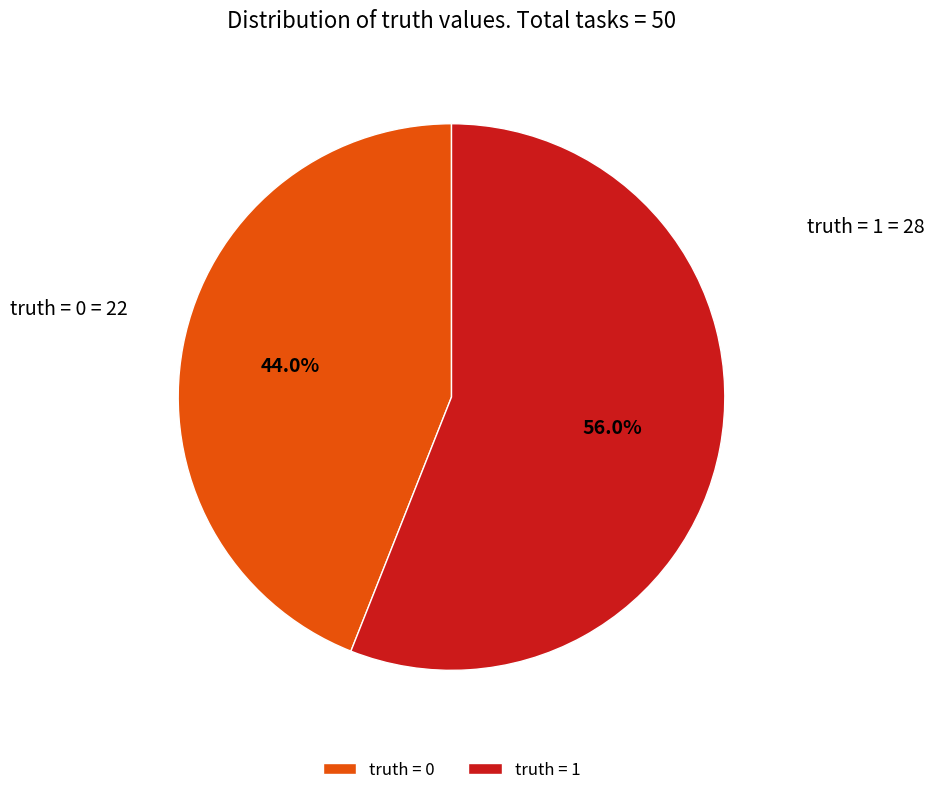

Is truth = 1 the majority of the pie?

Yes